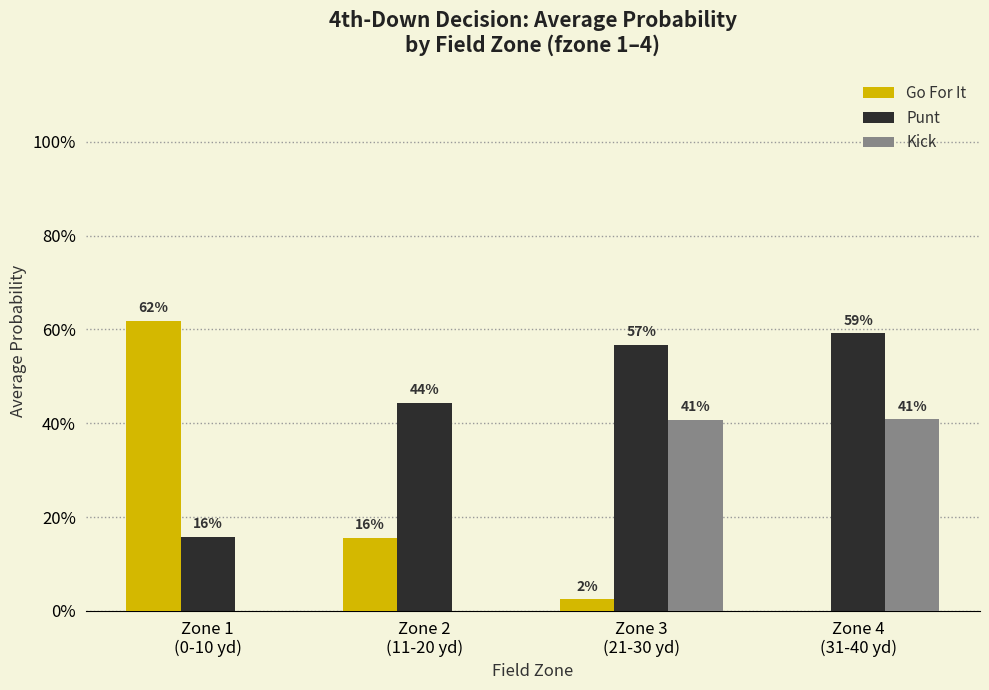

What are all the series names shown in the legend?

Go For It, Punt, Kick